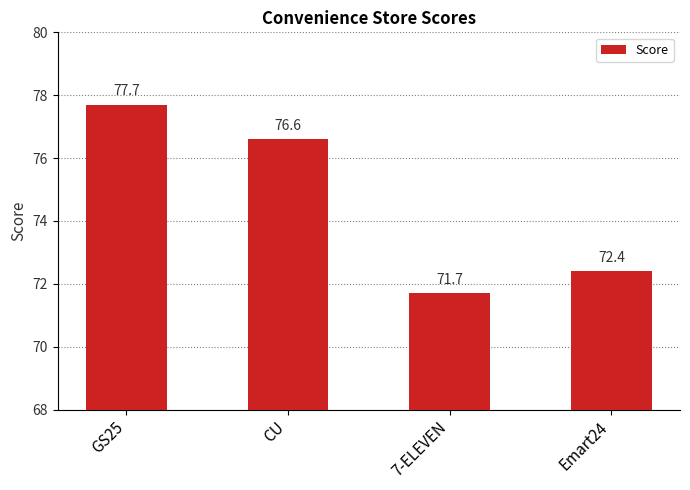

Rank the categories by value from lowest to highest.

7-ELEVEN, Emart24, CU, GS25